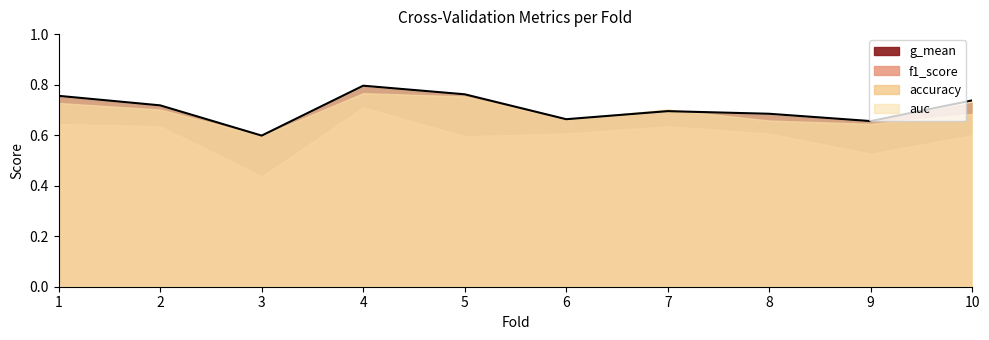

How many lines are shown in the chart?

4